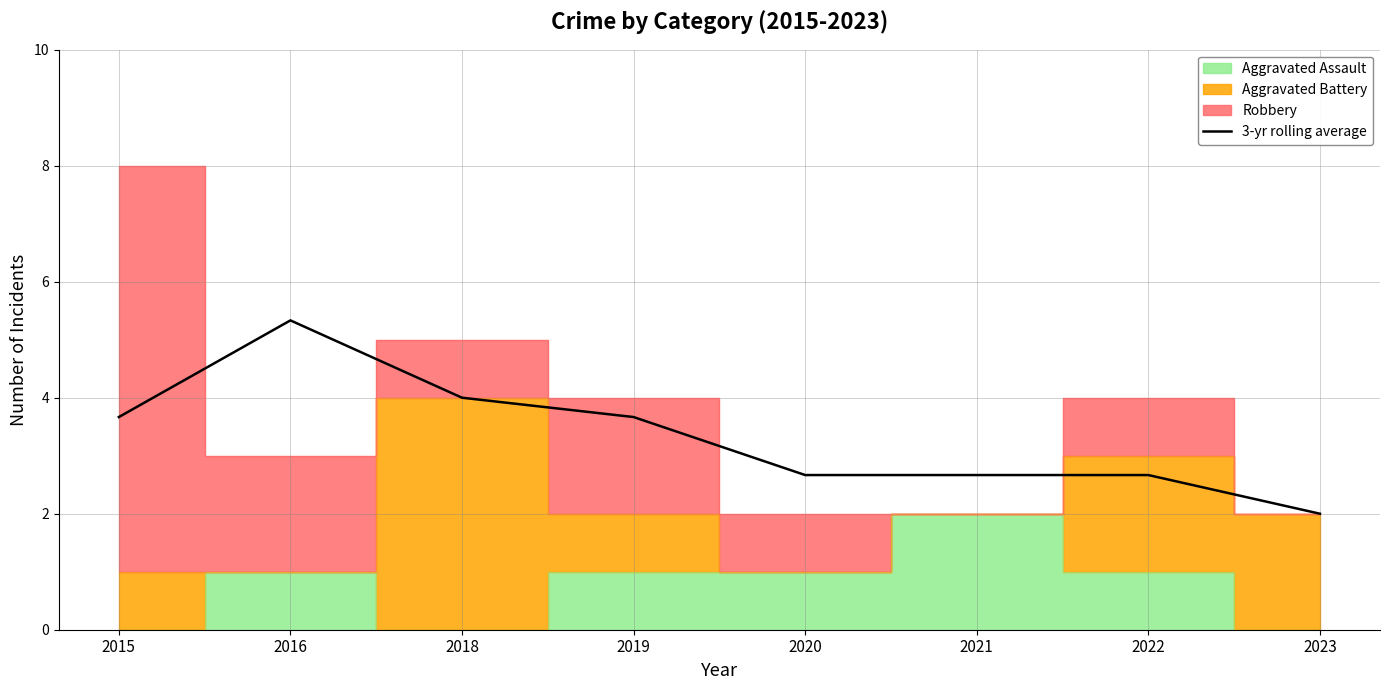

Reading left to right, transcribe all the data shown in this chart.

2015=3.7	2016=5.3	2018=4.0	2019=3.7	2020=2.7	2021=2.7	2022=2.7	2023=2.0